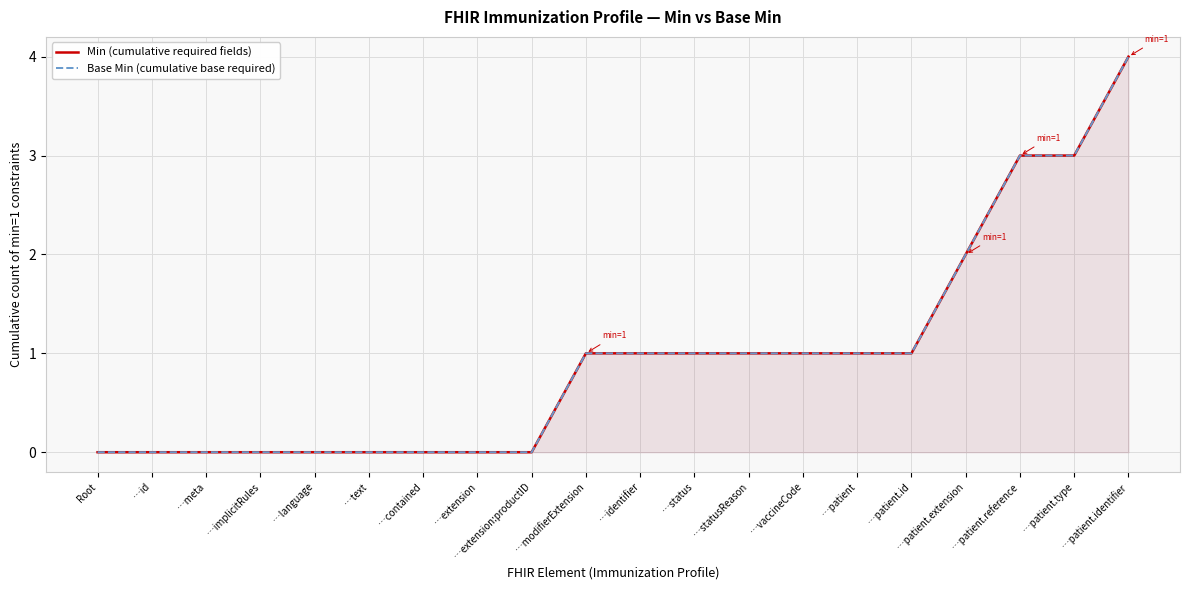

Between …vaccineCode and …meta, which is larger?

…vaccineCode